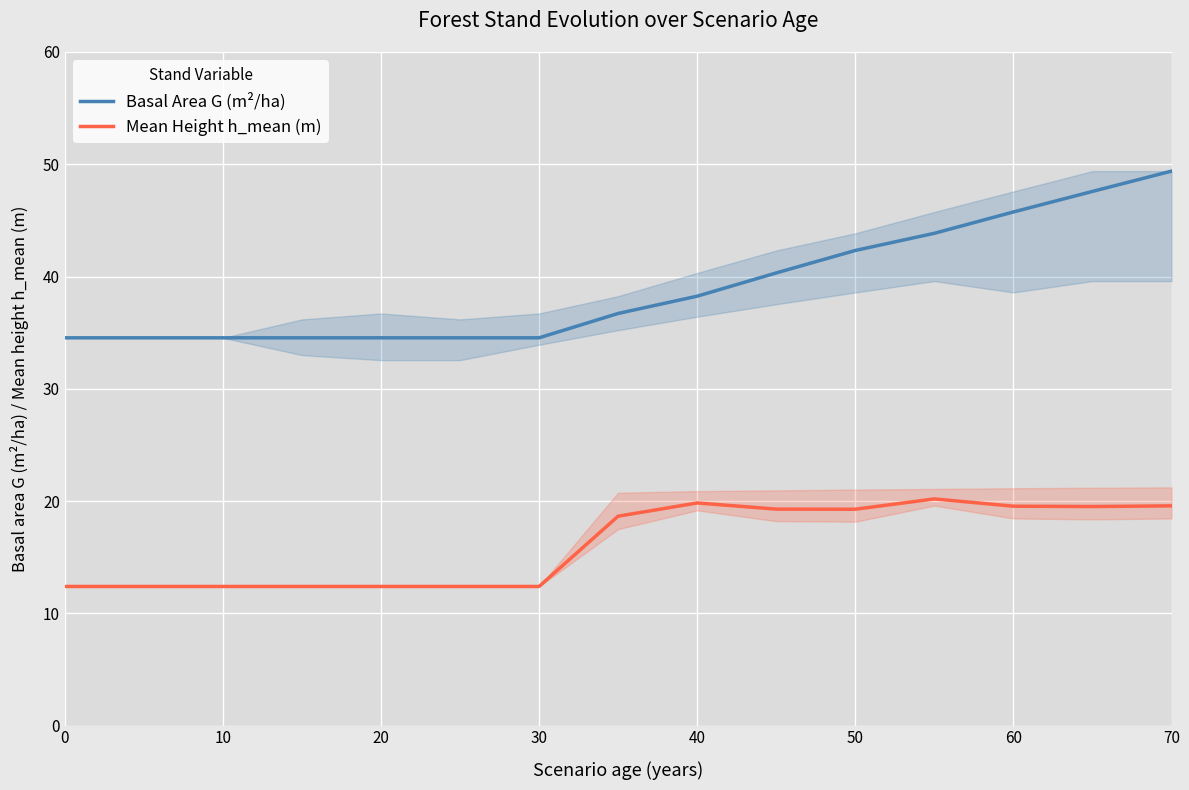

The value of Basal Area G (m²/ha) at 10 is 34.5. True or false?

True